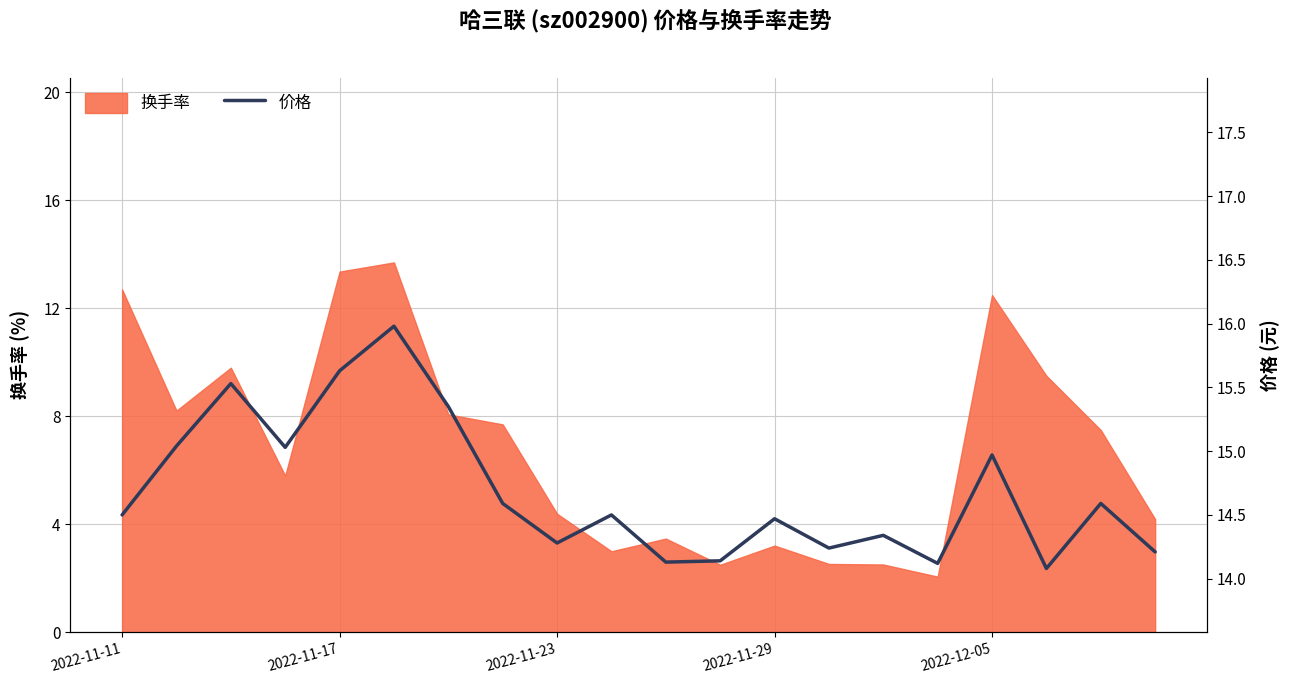

What is the maximum value for 换手率?

13.7